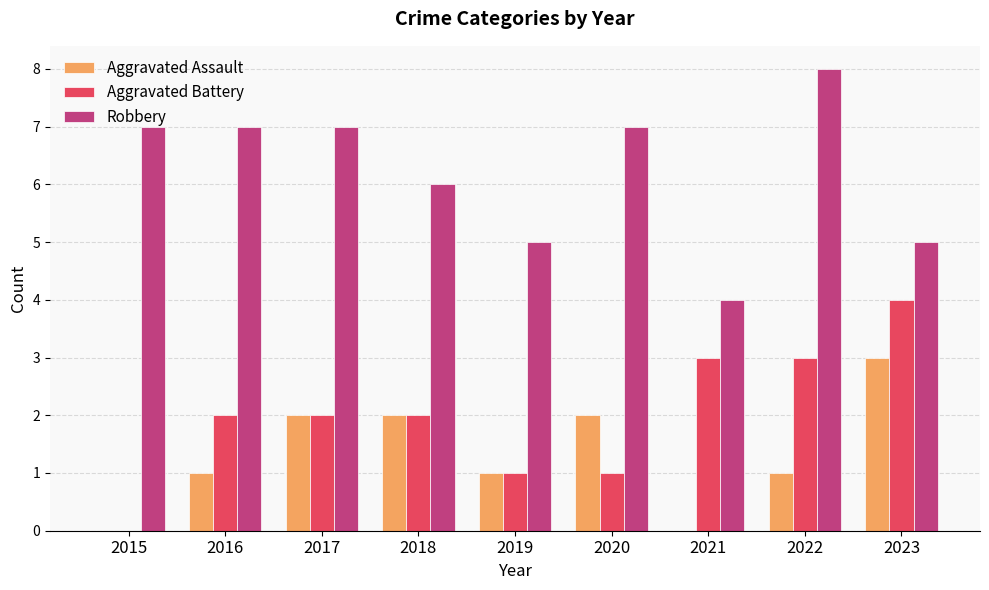

What is the total value across all series at 2021?

7